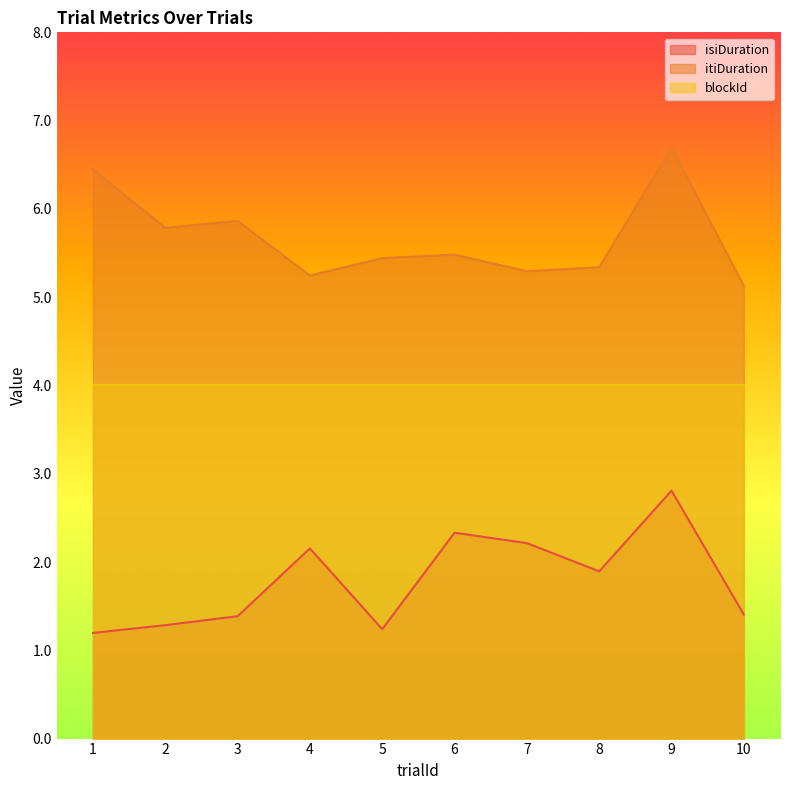

How many lines are shown in the chart?

3